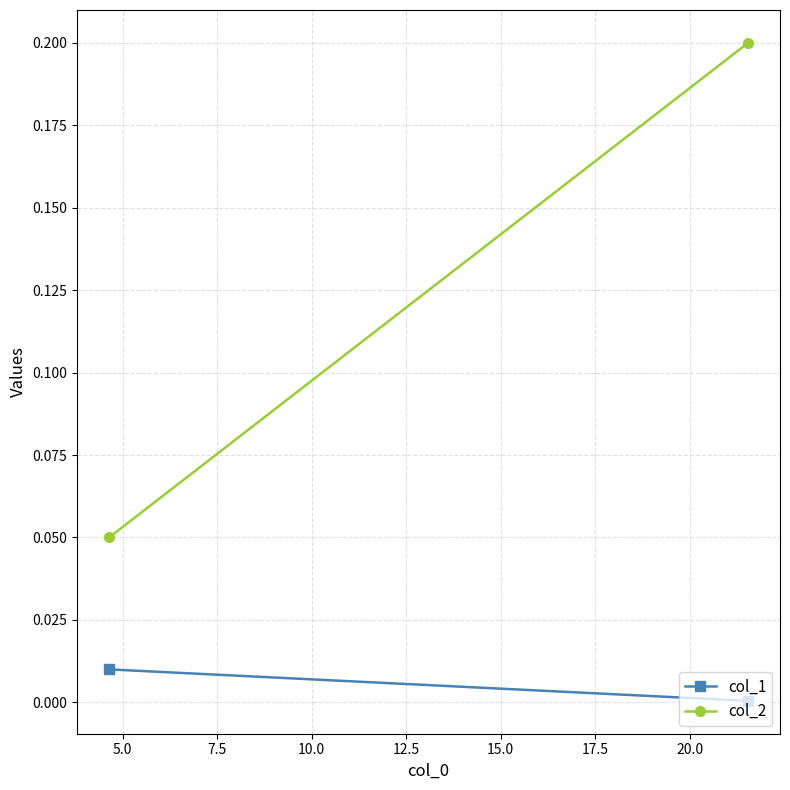

Reading left to right, what are all the values shown in this chart?

col_1: 0.0	0.0
col_2: 0.1	0.2